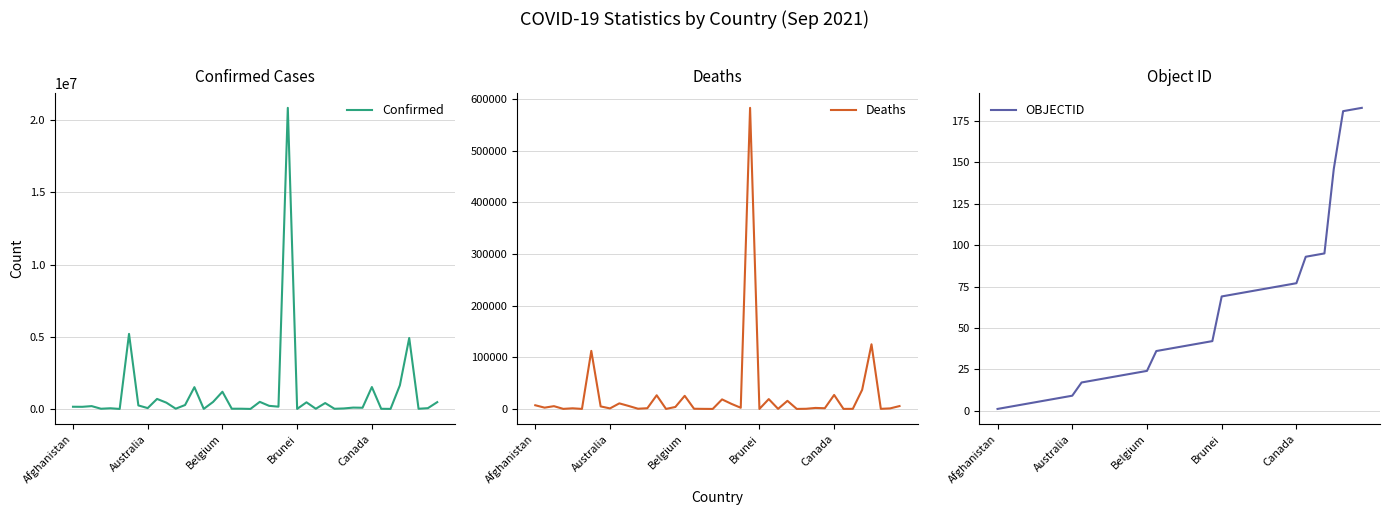

What is the highest value of the Deaths series?

582670